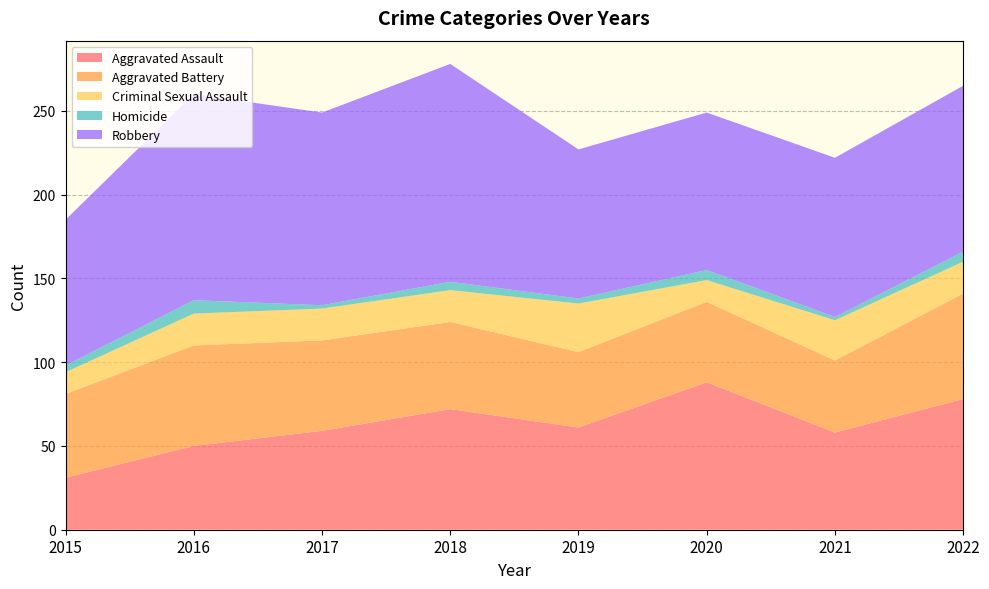

Reading left to right, list all the values displayed in this chart.

Aggravated Assault: 31	50	59	72	61	88	58	78
Aggravated Battery: 50	60	54	52	45	48	43	63
Criminal Sexual Assault: 13	19	19	19	29	13	24	19
Homicide: 4	8	2	5	3	6	2	6
Robbery: 87	123	115	130	89	94	95	99